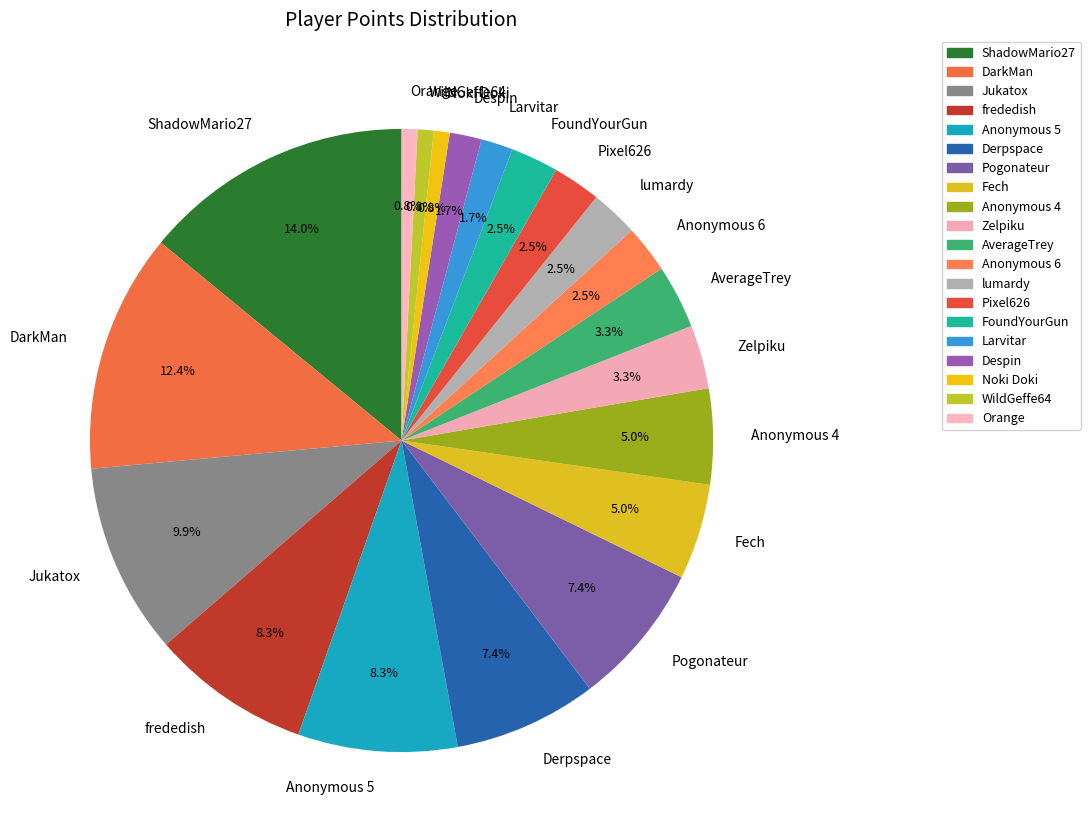

Which category has the biggest portion of the pie?

ShadowMario27